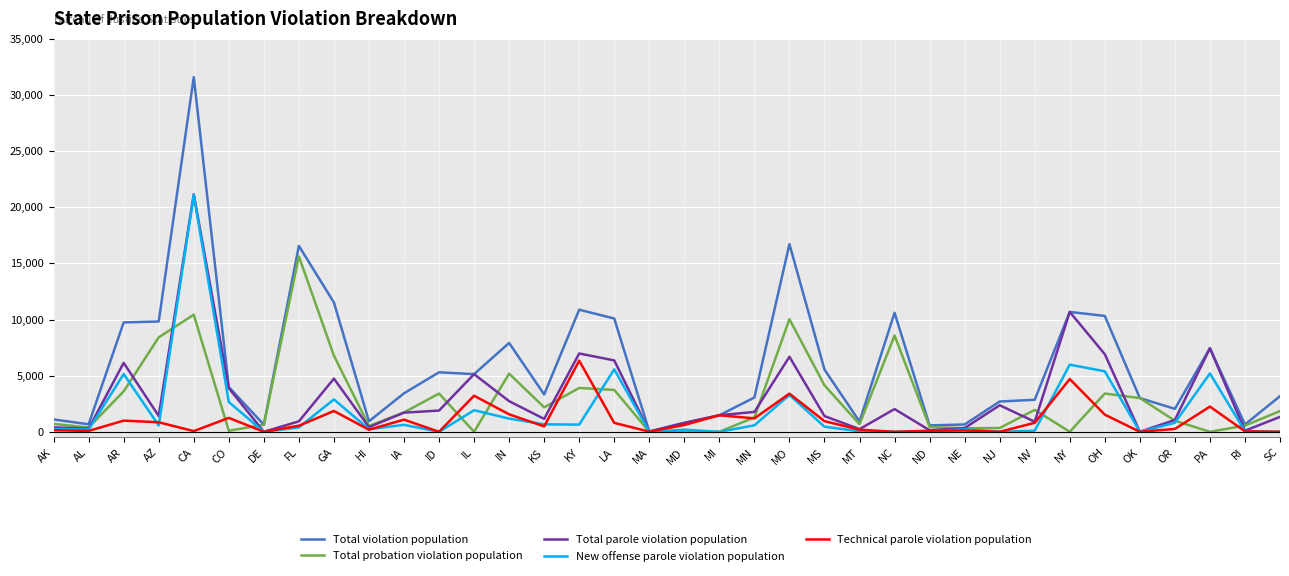

Count the number of data series in this chart.

5